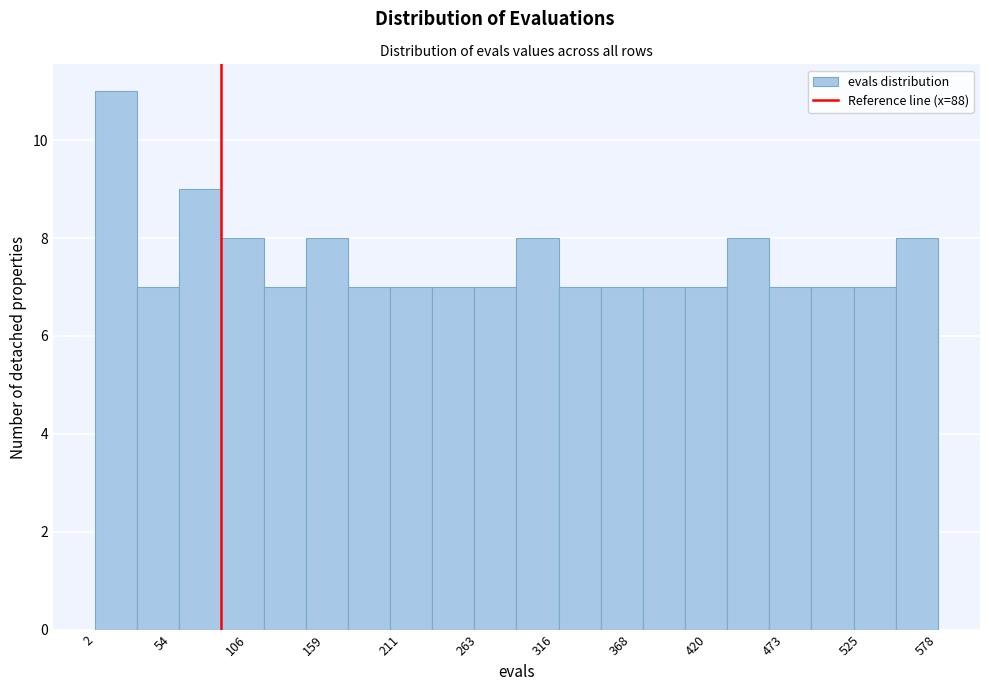

Read against the x-axis, roughly where is the centre of the tallest bar?

20